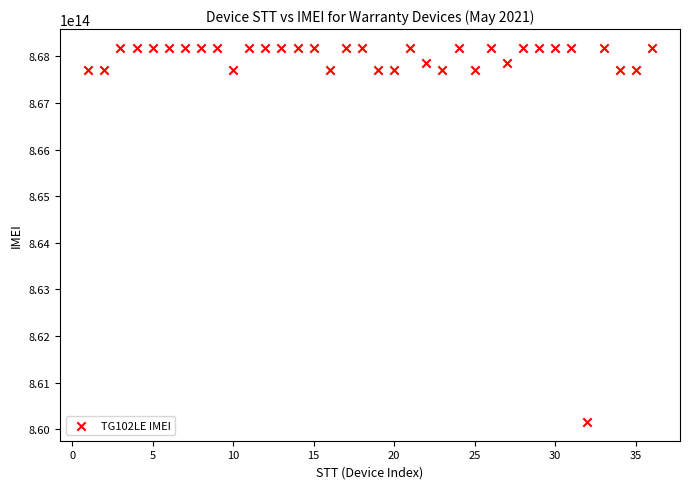

How many points are shown in the scatter plot?

36